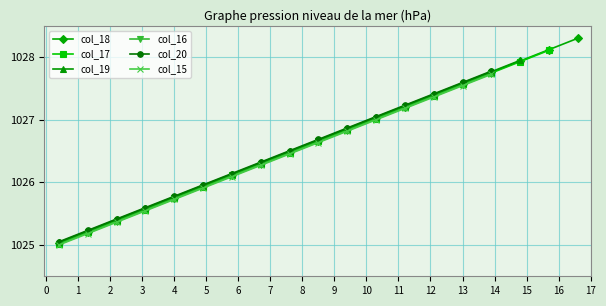

What is the smallest value displayed?

1025.0